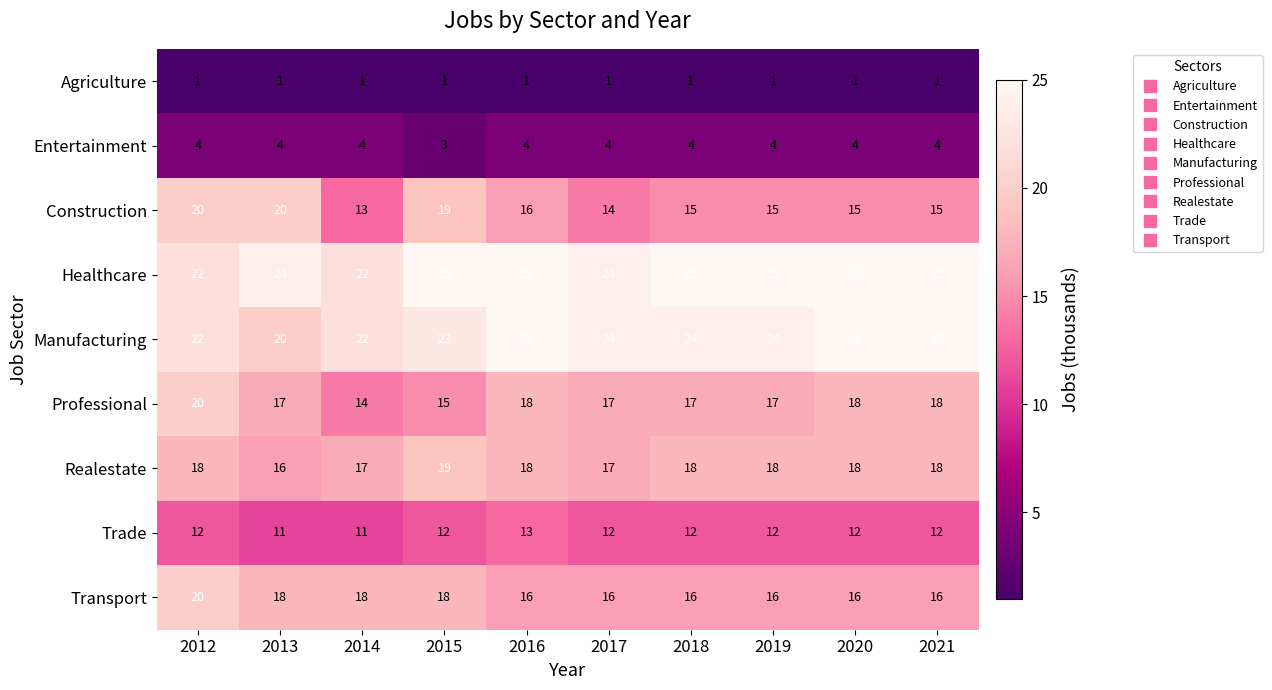

What is the smallest value displayed?

1